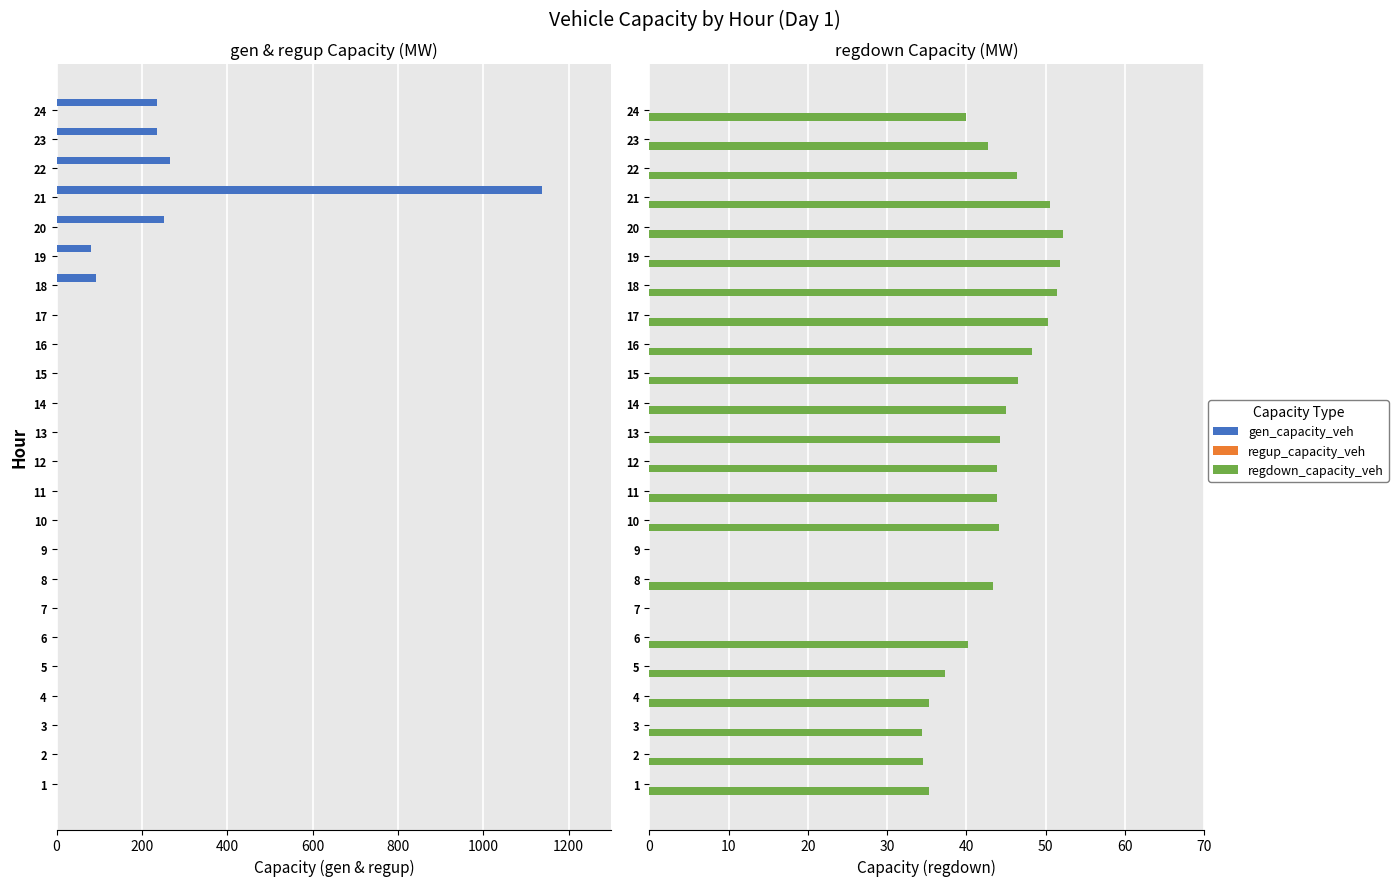

Which series has the largest range (max minus min)?

regdown_capacity_veh